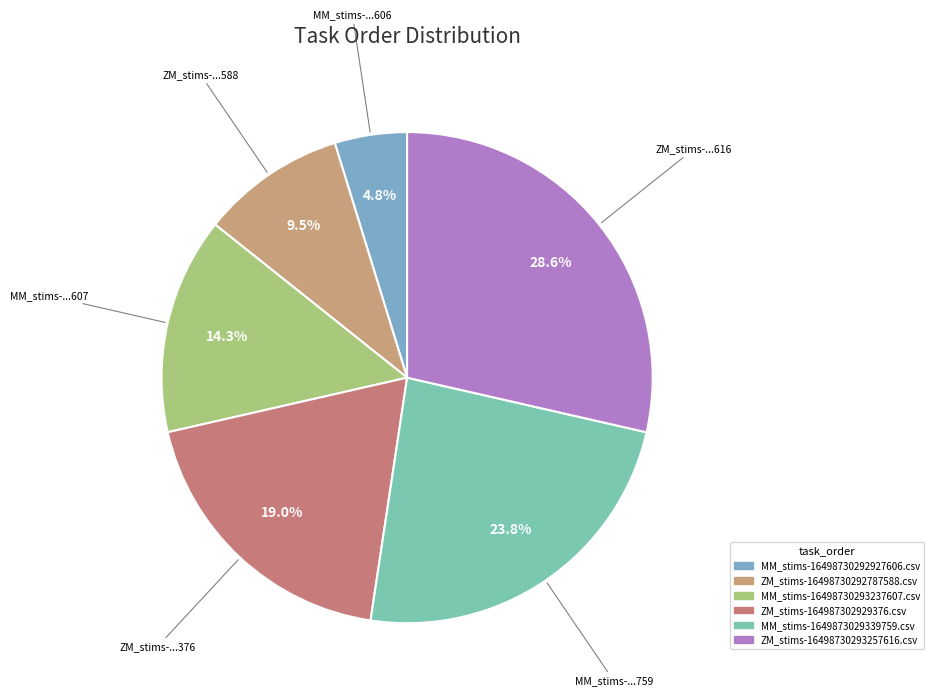

Is MM_stims-1649873029339759.csv the majority of the pie?

No